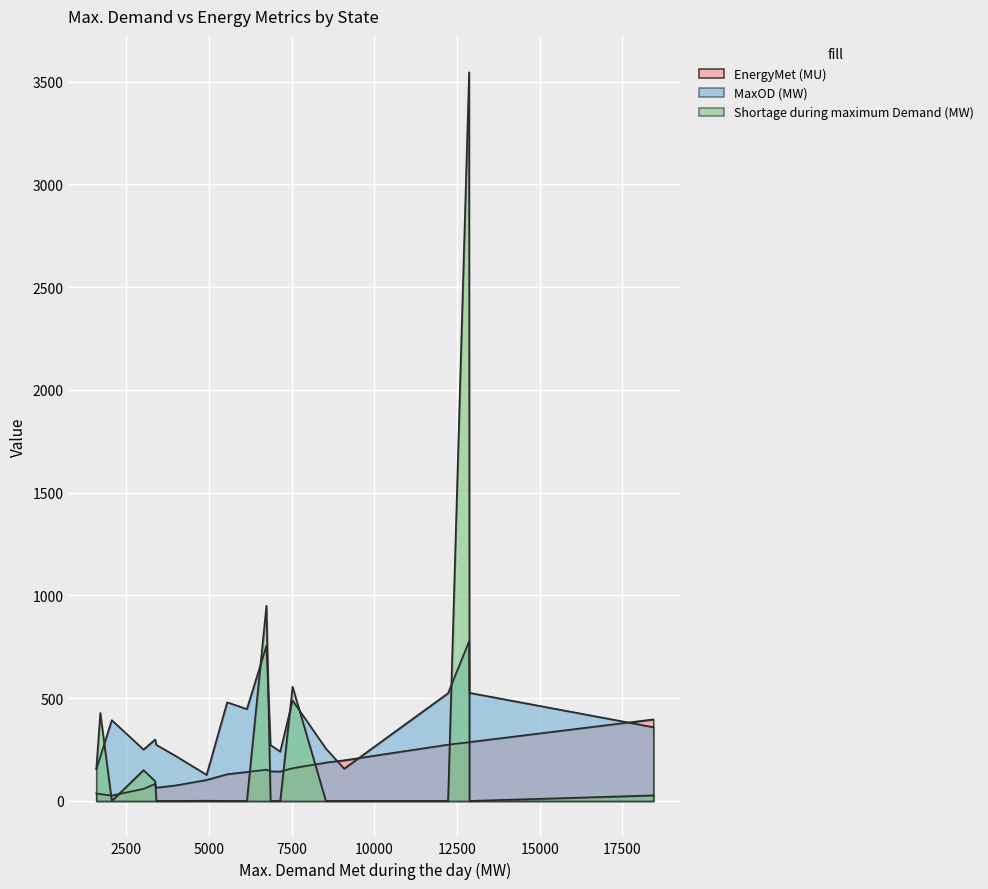

Rank the series at Delhi from highest to lowest value.

MaxOD (MW), EnergyMet (MU), Shortage during maximum Demand (MW)